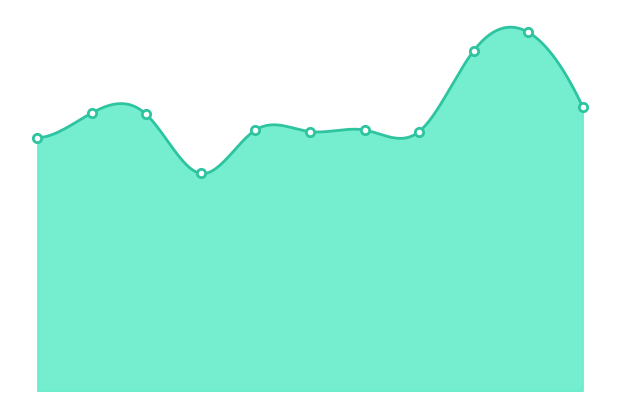

What is the value of the 6th point from the left?

167